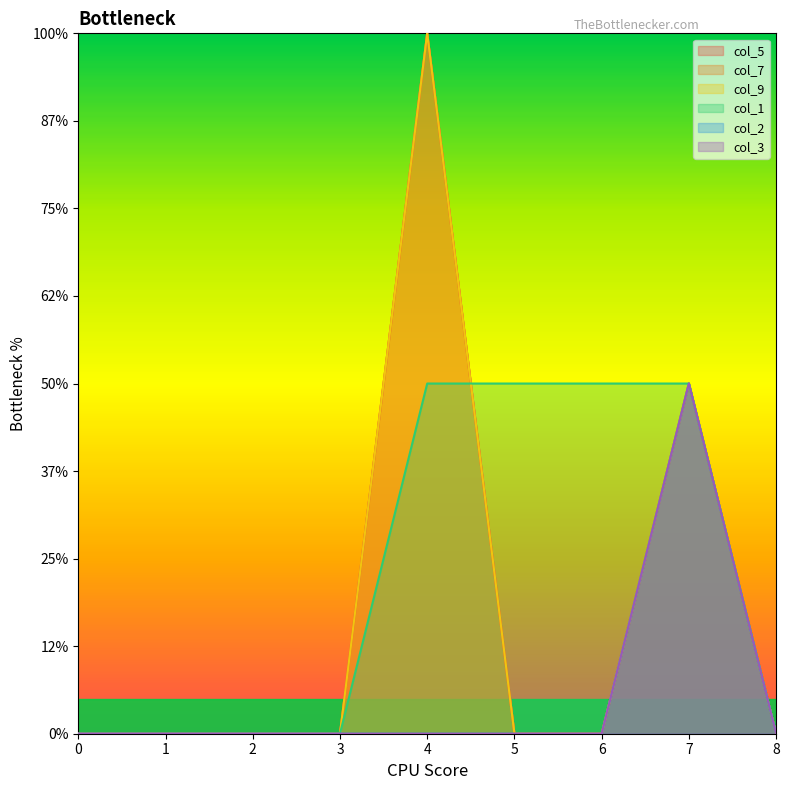

Between 3 and 4, which series saw the biggest shift?

col_5